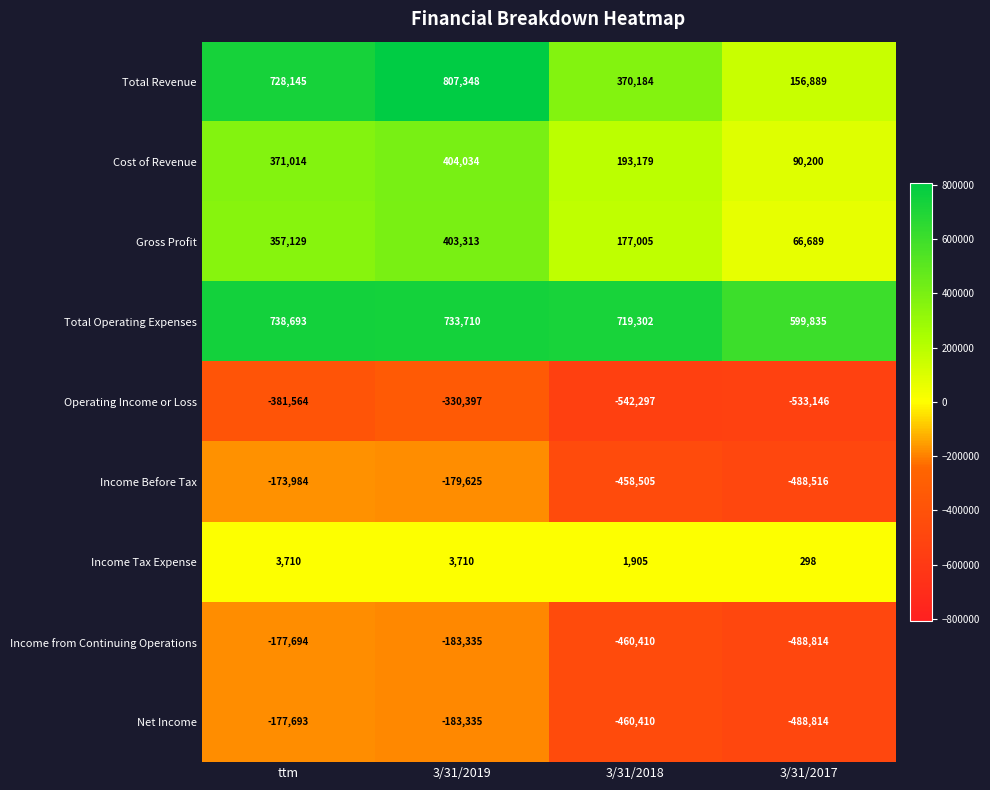

Between 3/31/2019 and 3/31/2018, which series saw the biggest shift?

Total Revenue